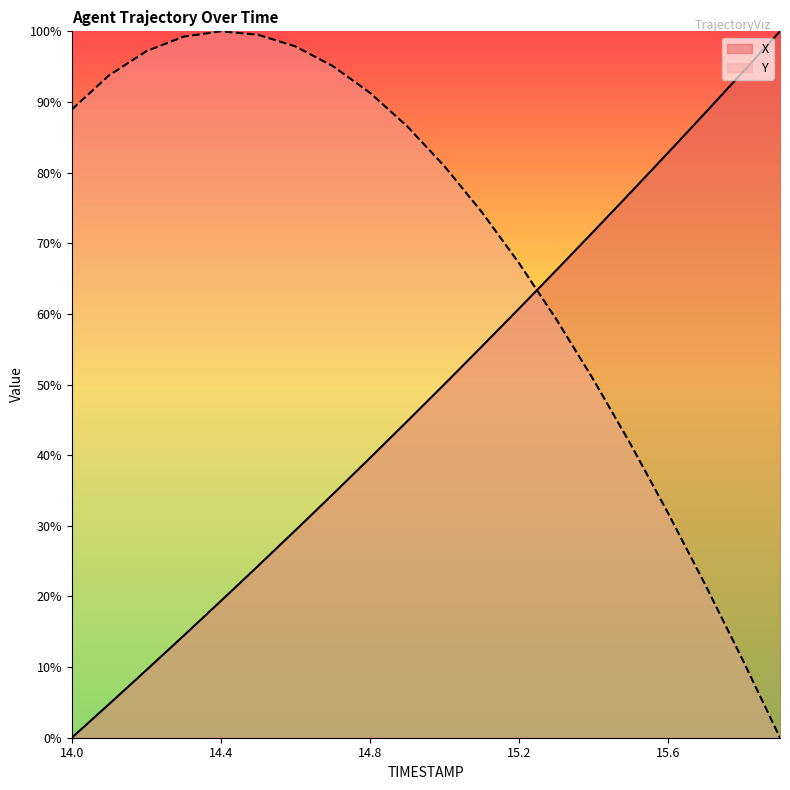

How many intersections are there between X and Y?

1